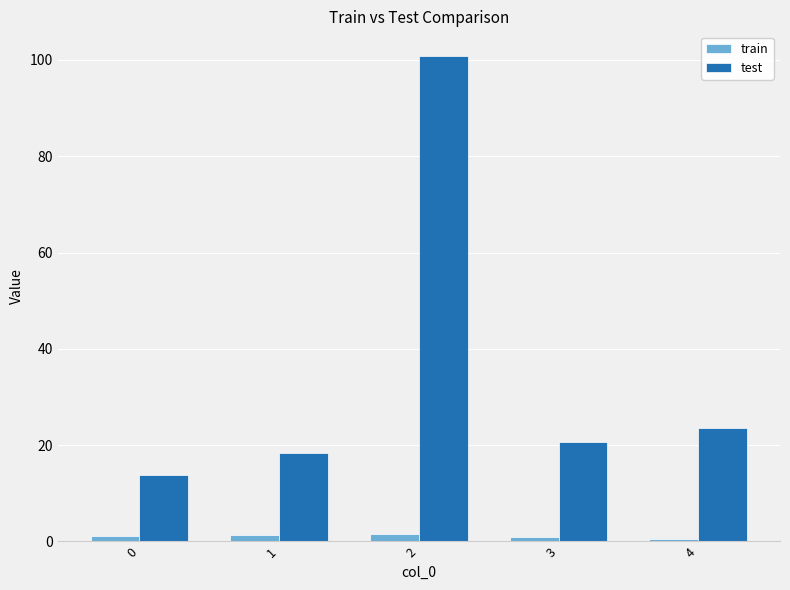

What are all the series names shown in the legend?

train, test